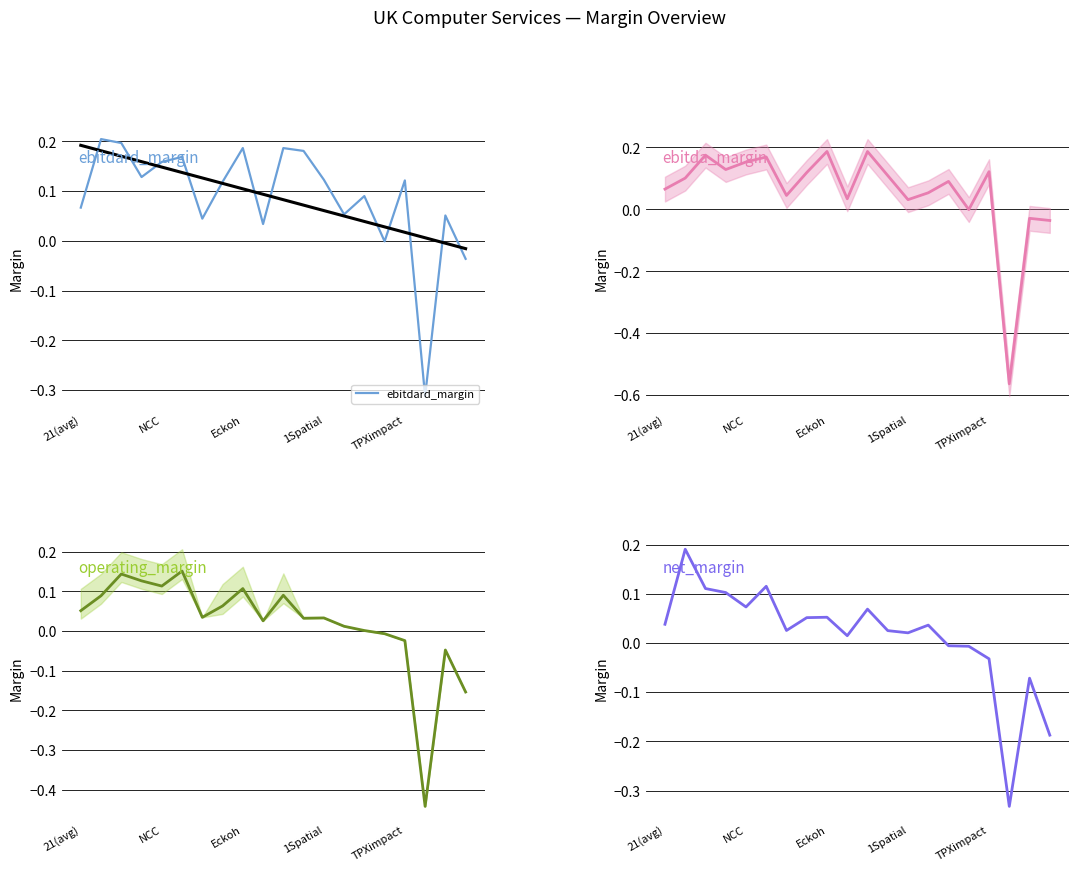

The ebitda_margin series shows 0.0 at 14. True or false?

False